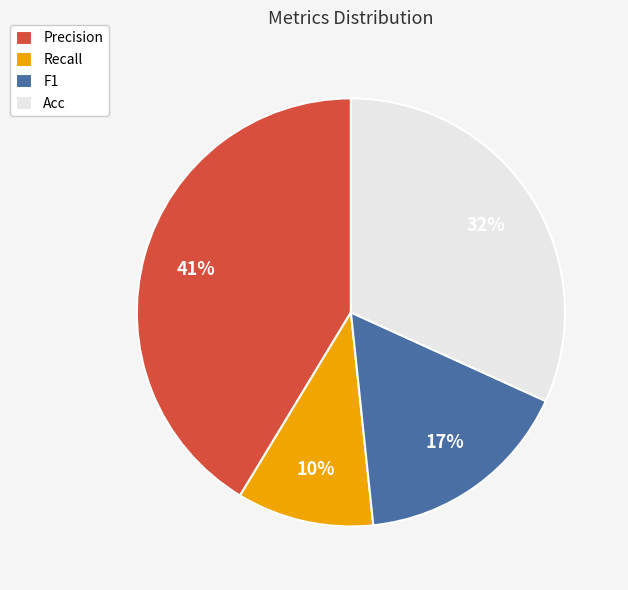

To the nearest percent, what portion does Acc represent?

32%